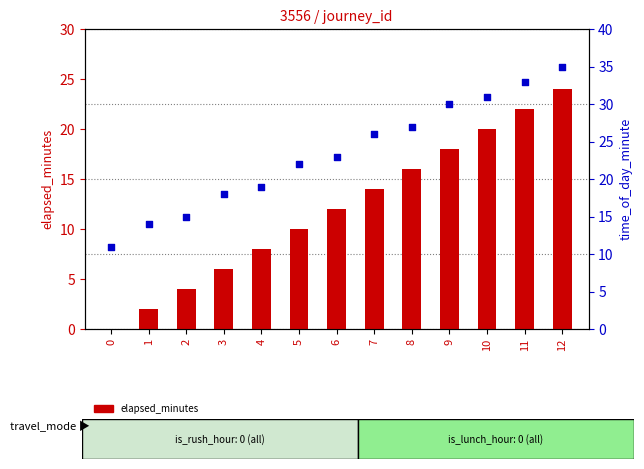

At how many categories does at least one series exceed 1?

13